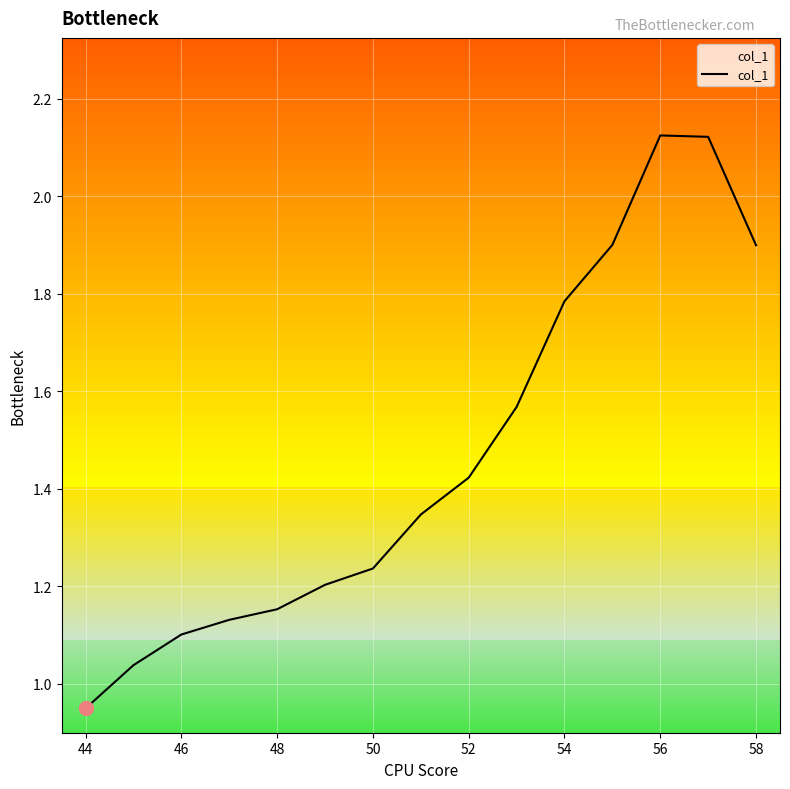

Which label corresponds to the smallest value in the chart?

44